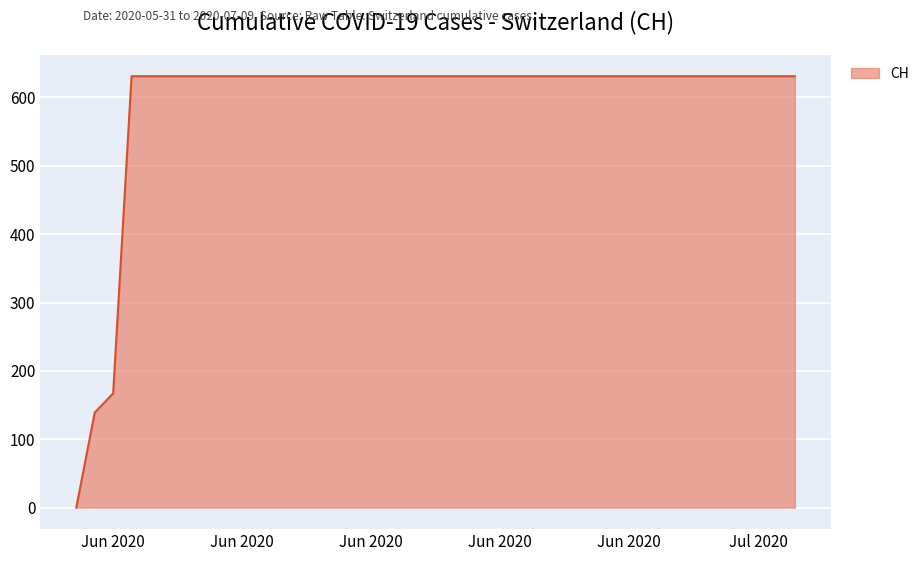

What is the maximum value shown in the chart?

631